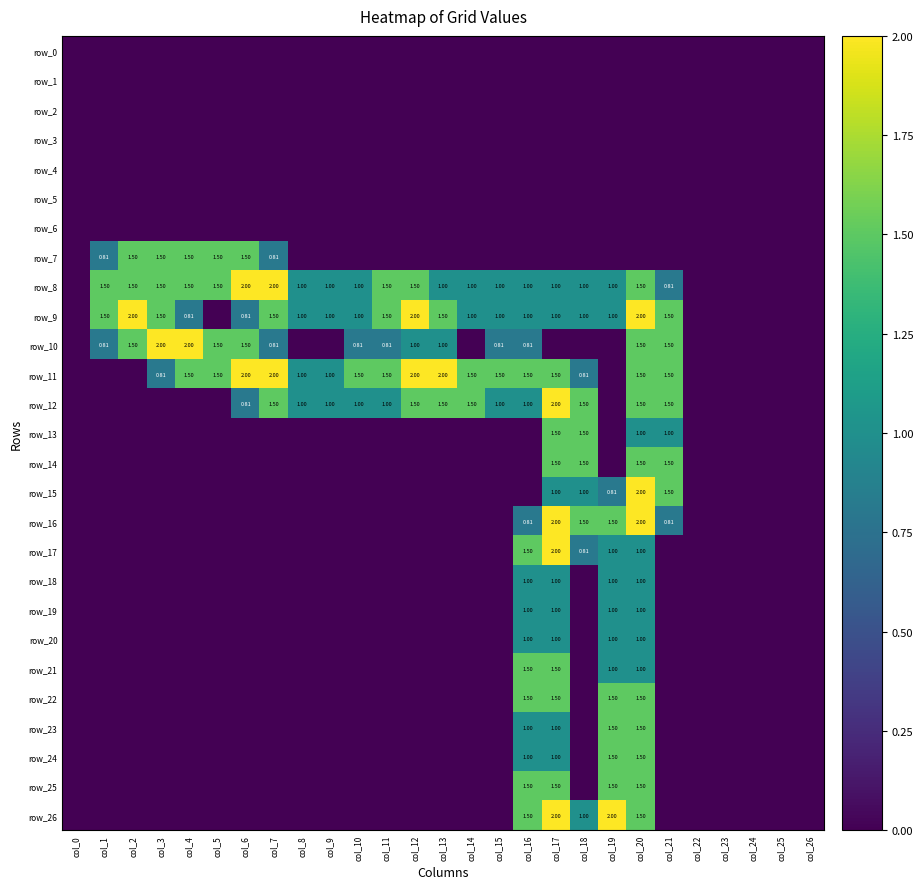

The value of row_21 at col_2 is -1.0. True or false?

False